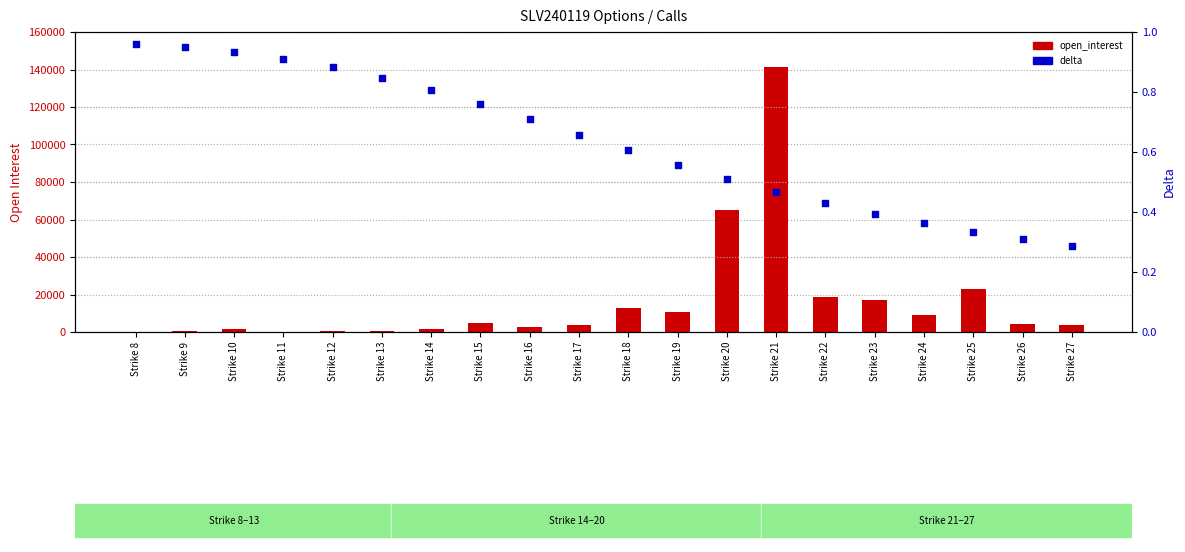

Is the value of delta at Strike 9 greater than the value of open_interest at Strike 23?

No